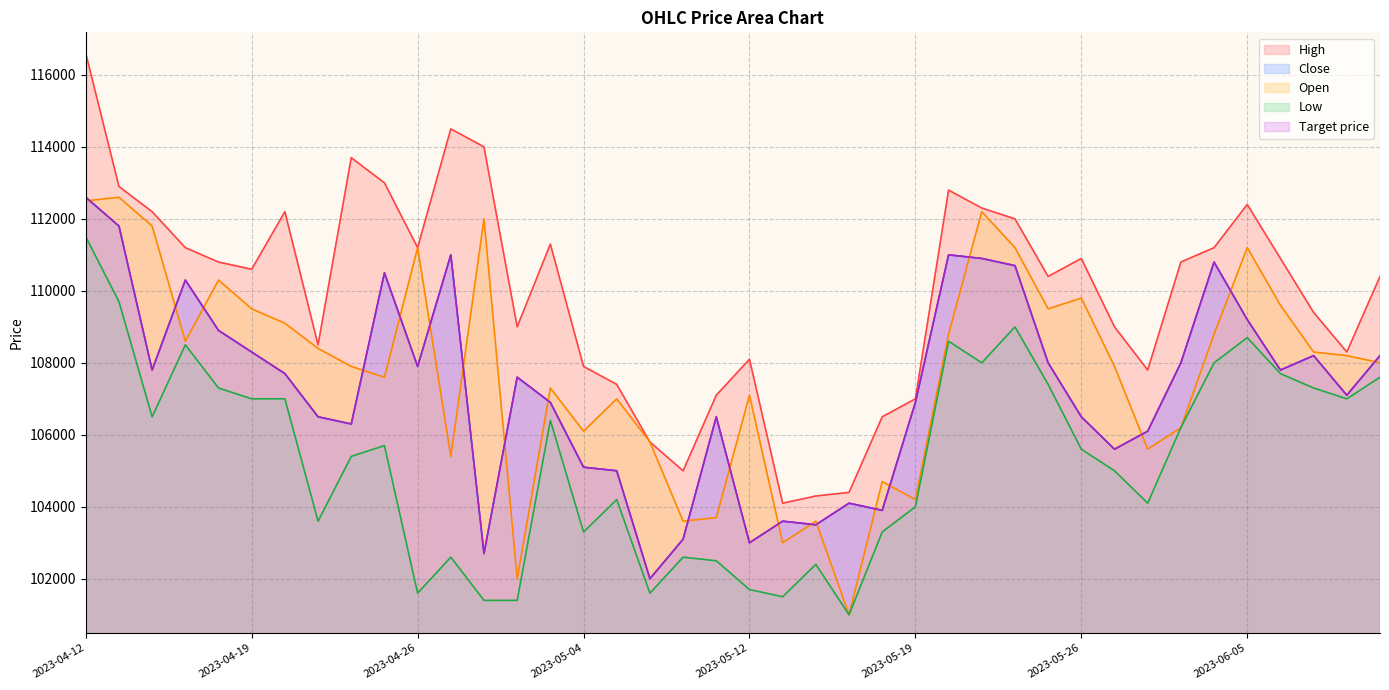

What is the label of the 7th point from the right?

2023-06-01